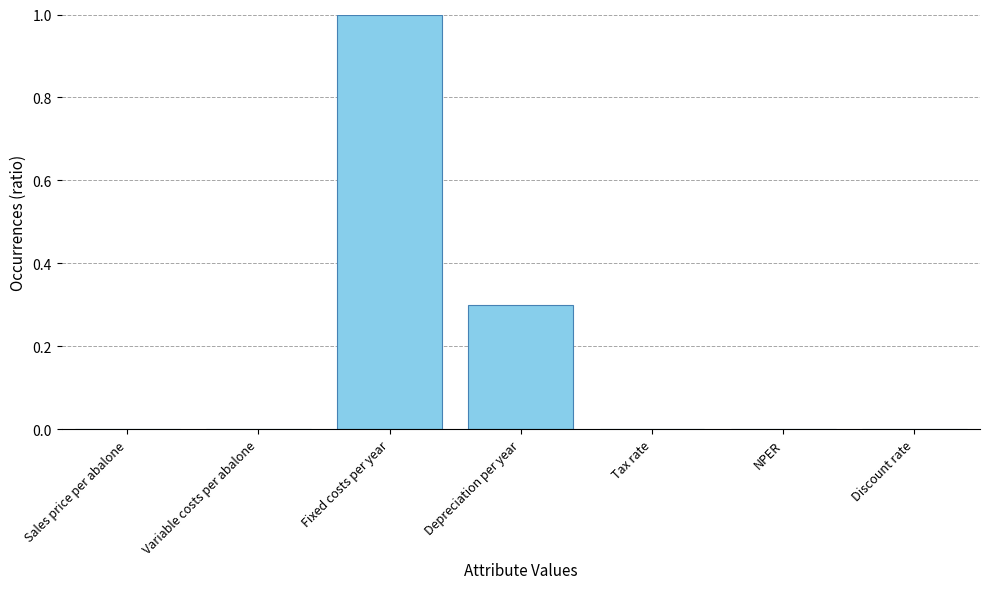

Read the value at Depreciation per year.

0.3